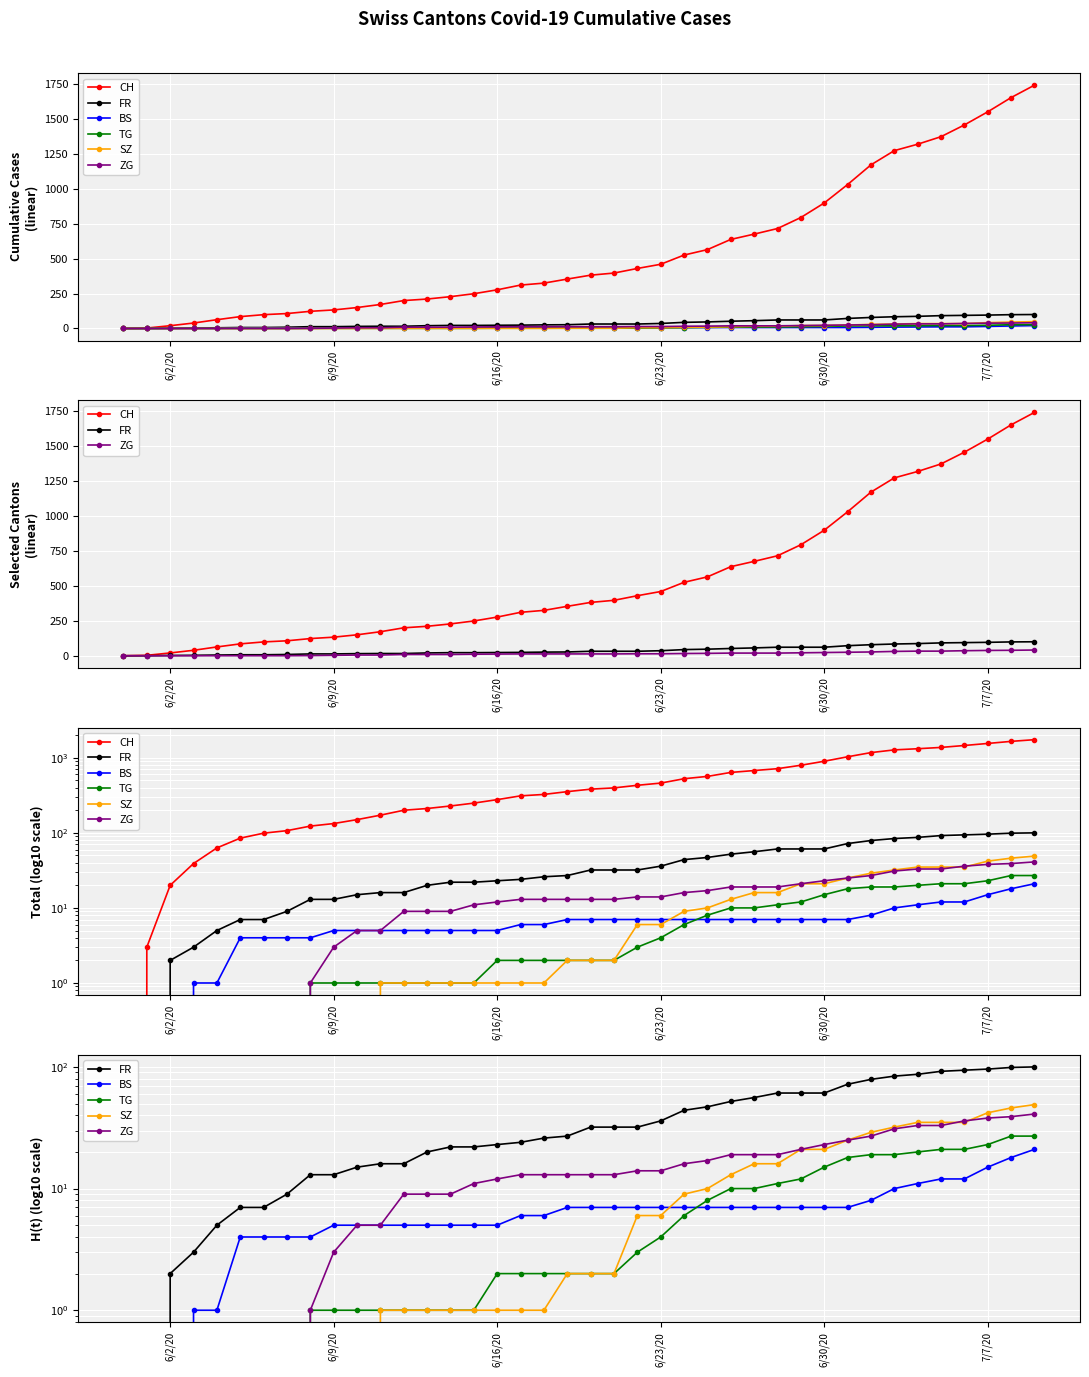

Reading left to right, what are all the values shown in this chart?

CH: 0	3	20	39	63	85	99	107	123	133	150	172	200	211	228	249	277	311	325	354	382	397	430	460	526	565	638	676	716	795	899	1031	1172	1274	1320	1374	1458	1552	1654	1743
FR: 0	0	2	3	5	7	7	9	13	13	15	16	16	20	22	22	23	24	26	27	32	32	32	36	44	47	52	56	61	61	61	72	79	84	87	92	94	96	99	100
BS: 0	0	0	1	1	4	4	4	4	5	5	5	5	5	5	5	5	6	6	7	7	7	7	7	7	7	7	7	7	7	7	7	8	10	11	12	12	15	18	21
TG: 0	0	0	0	0	0	0	0	1	1	1	1	1	1	1	1	2	2	2	2	2	2	3	4	6	8	10	10	11	12	15	18	19	19	20	21	21	23	27	27
SZ: 0	0	0	0	0	0	0	0	0	0	0	1	1	1	1	1	1	1	1	2	2	2	6	6	9	10	13	16	16	21	21	25	29	32	35	35	35	42	46	49
ZG: 0	0	0	0	0	0	0	0	1	3	5	5	9	9	9	11	12	13	13	13	13	13	14	14	16	17	19	19	19	21	23	25	27	31	33	33	36	38	39	41